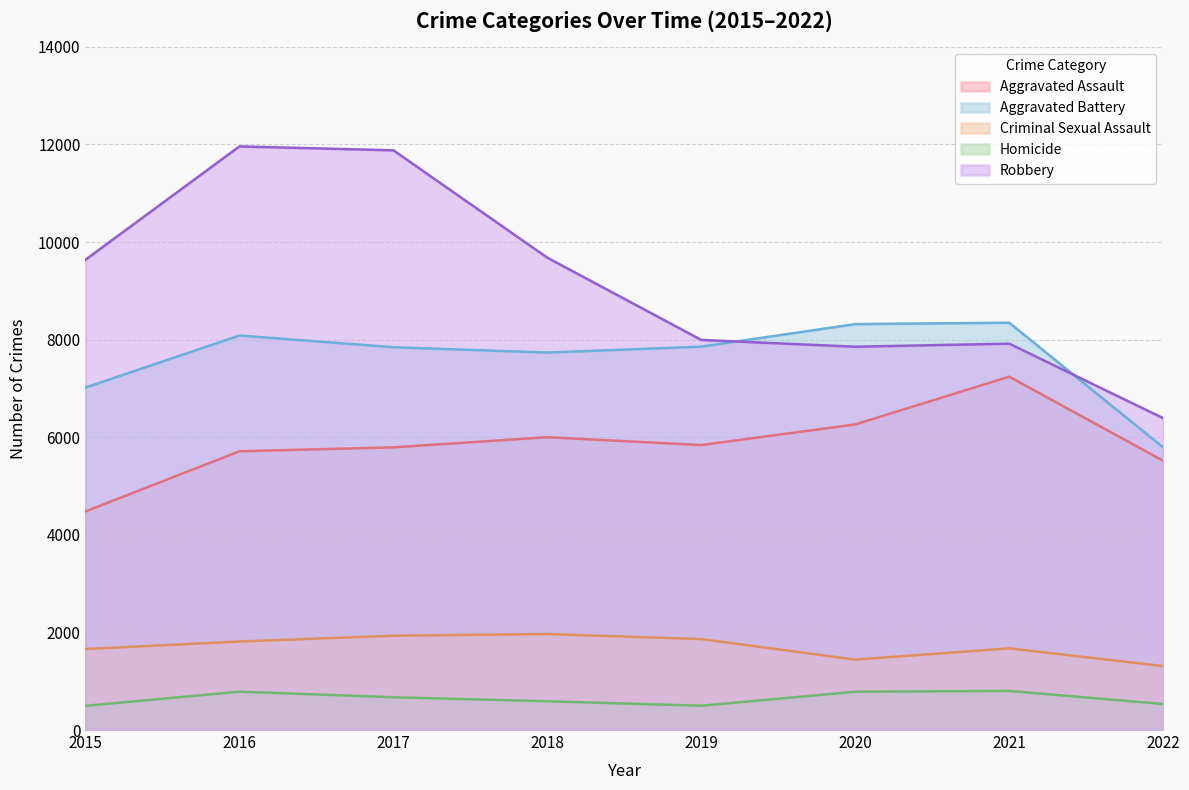

The value of Criminal Sexual Assault at 2017 is 1933. True or false?

True